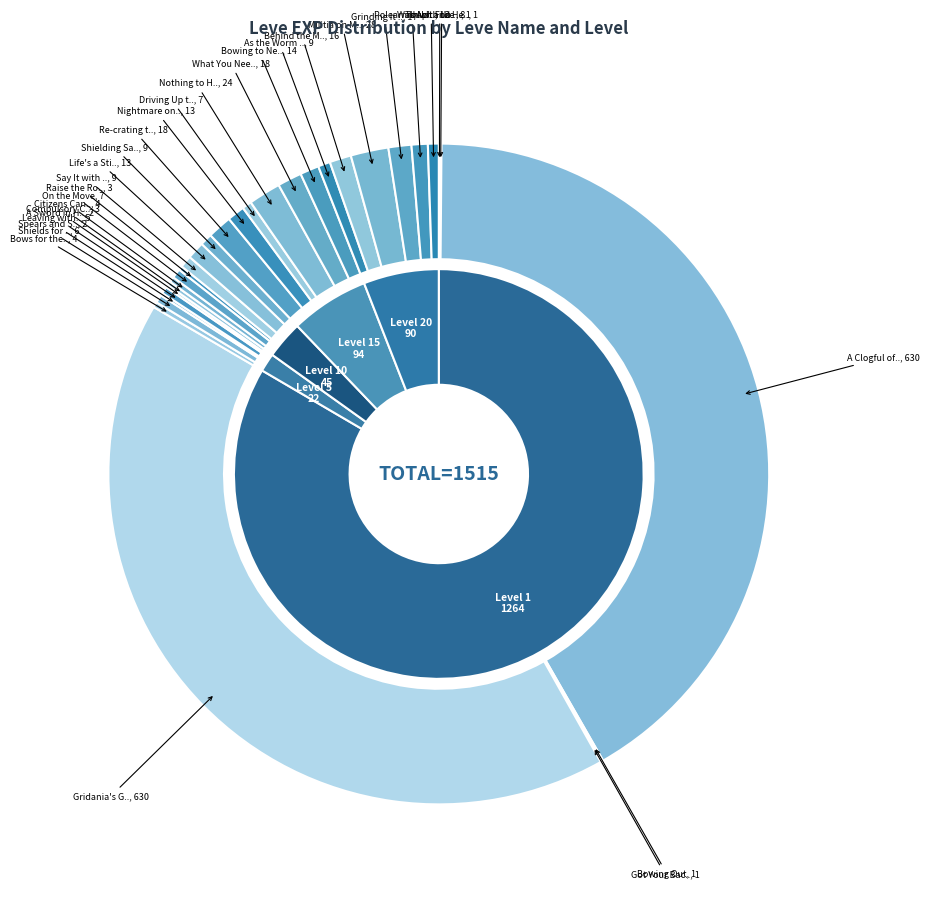

What portion of the pie excludes Spears and Sorcery?

99.9%